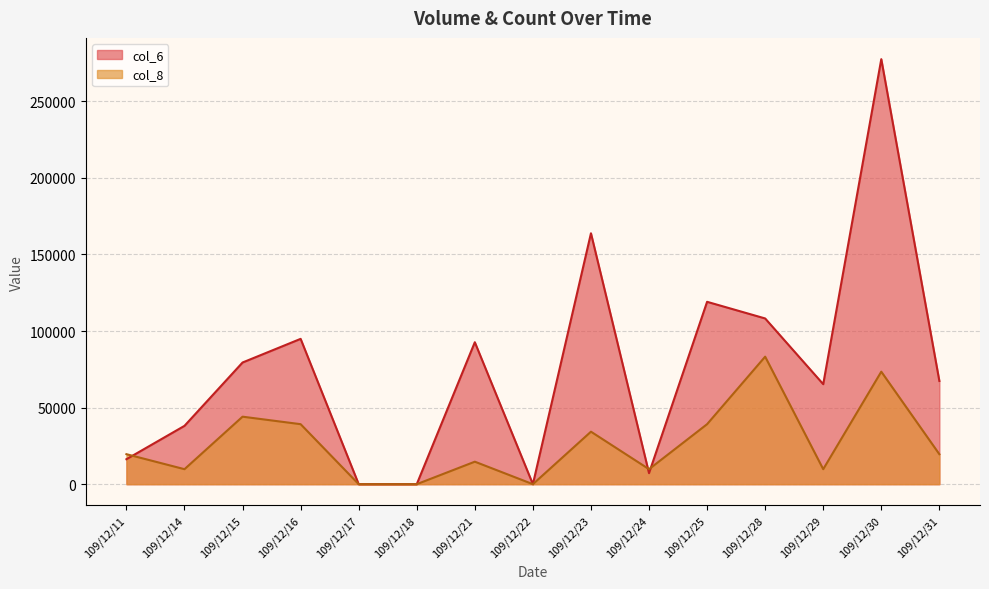

True or false: col_8 and col_6 cross at least once.

True